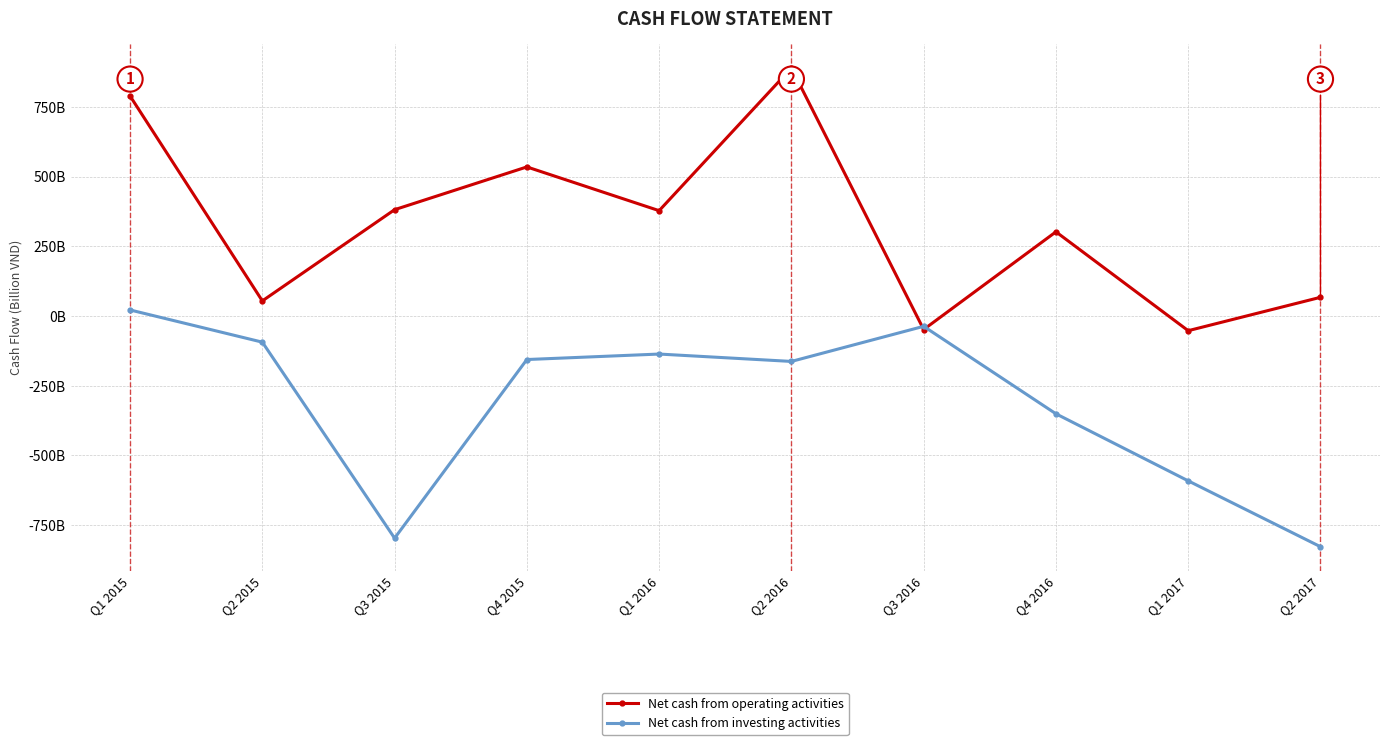

What is the total value across all series at Q2 2016?

726597209688